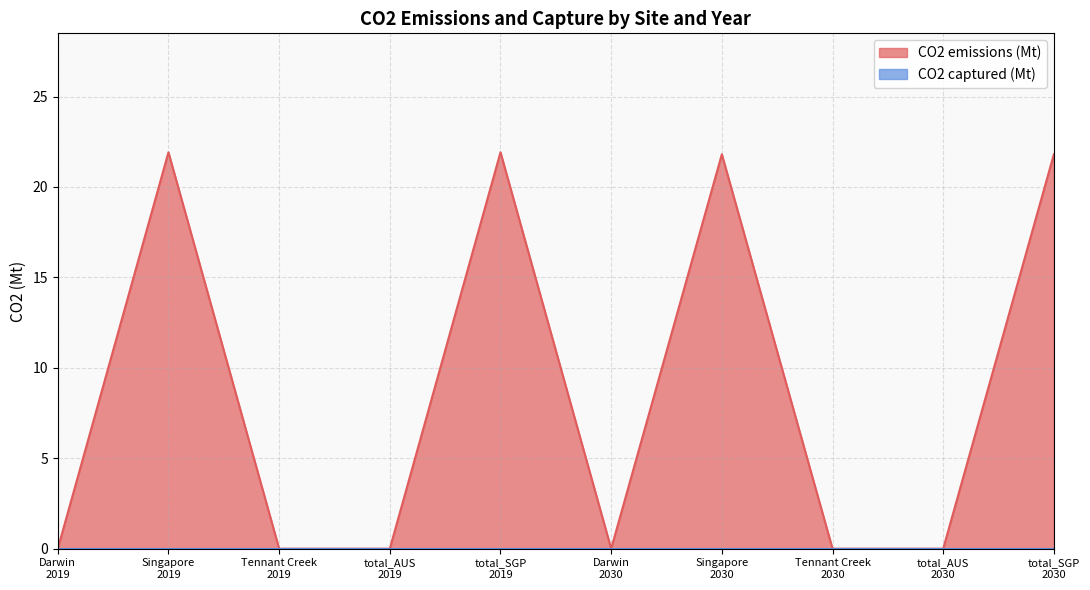

List the labels in order of value, smallest first.

Darwin
2019, Tennant Creek
2019, total_AUS
2019, Darwin
2030, Tennant Creek
2030, total_AUS
2030, Singapore
2030, total_SGP
2030, Singapore
2019, total_SGP
2019